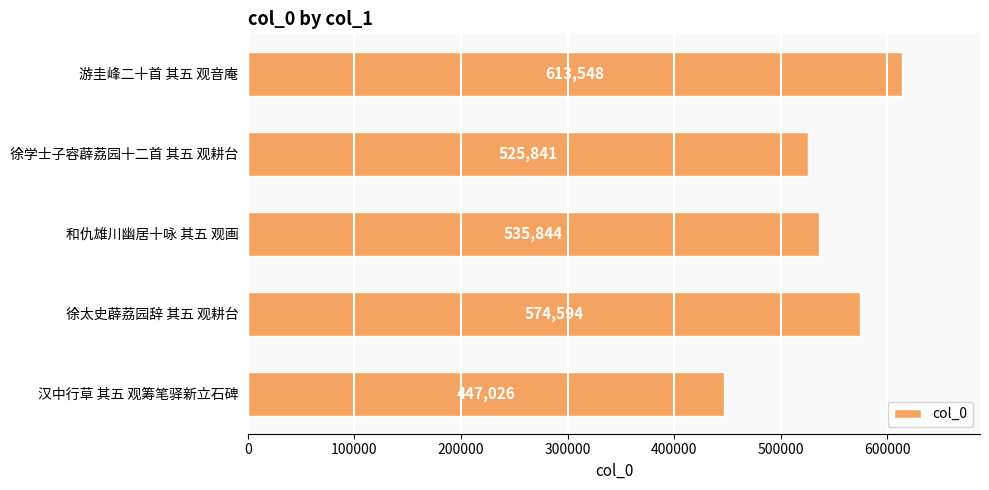

List the labels in order of value, largest first.

游圭峰二十首 其五 观音庵, 徐太史薜荔园辞 其五 观耕台, 和仇雄川幽居十咏 其五 观画, 徐学士子容薜荔园十二首 其五 观耕台, 汉中行草 其五 观筹笔驿新立石碑